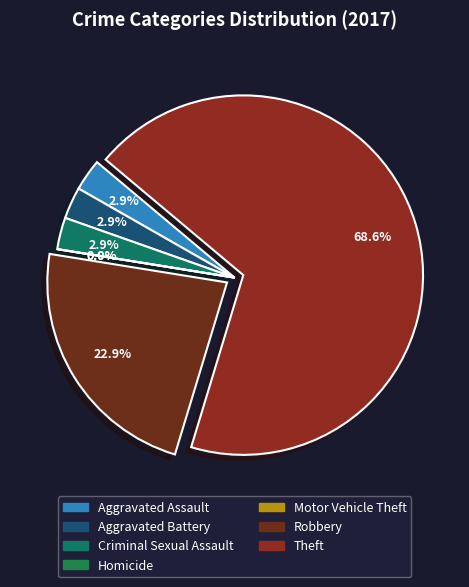

To the nearest percent, what is the difference between the Robbery and Criminal Sexual Assault slice percentages?

20%